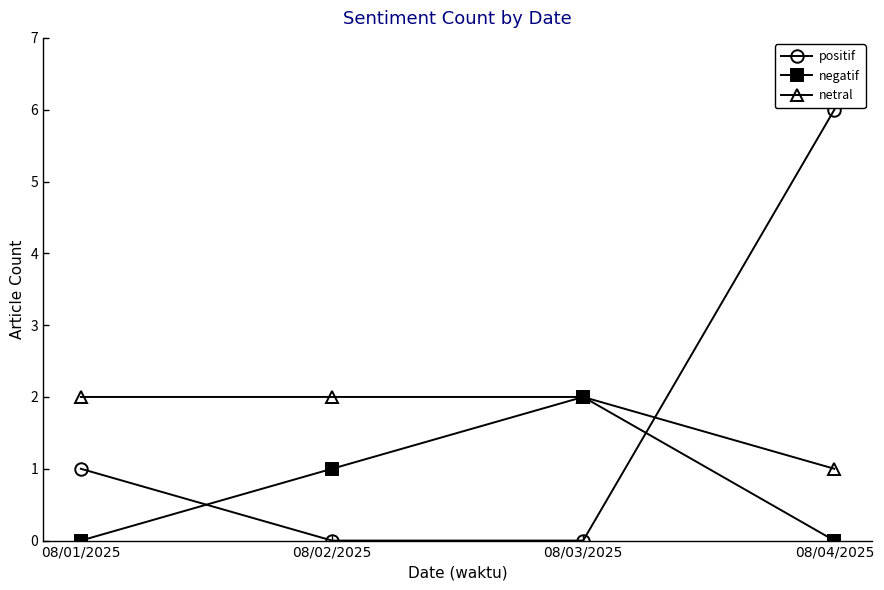

Where is netral nearest to the value 1?

08/04/2025